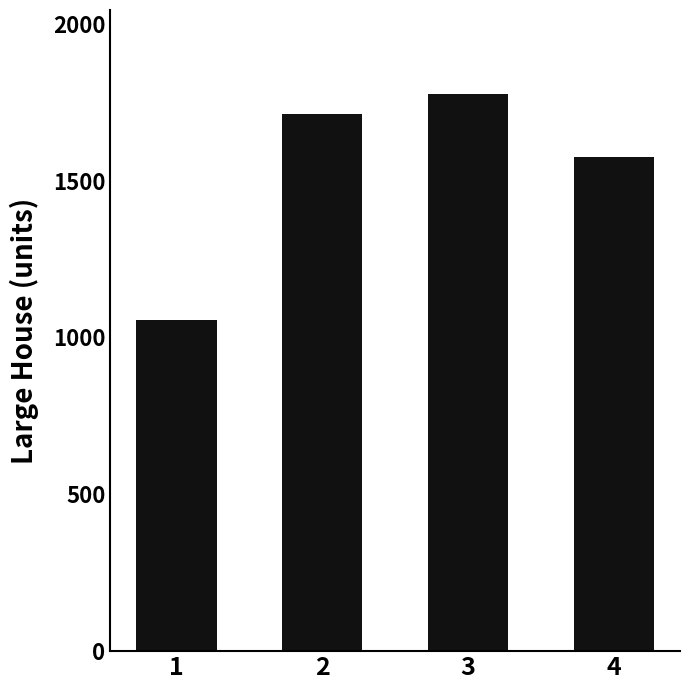

What is the maximum value shown in the chart?

1777